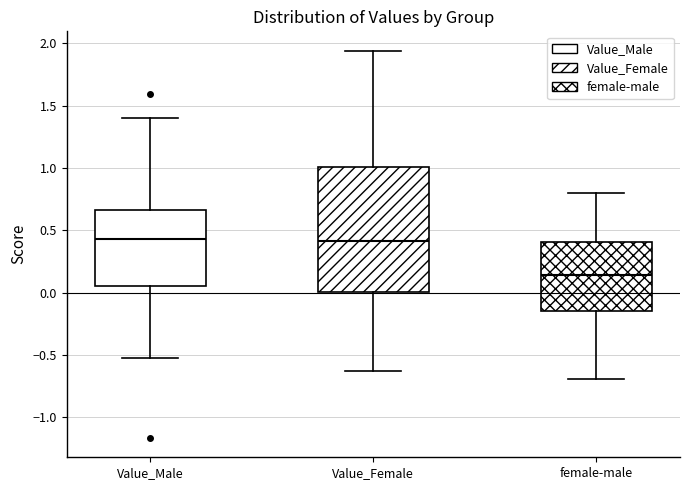

Which box is the tallest, from its lower edge to its upper edge?

Value_Female